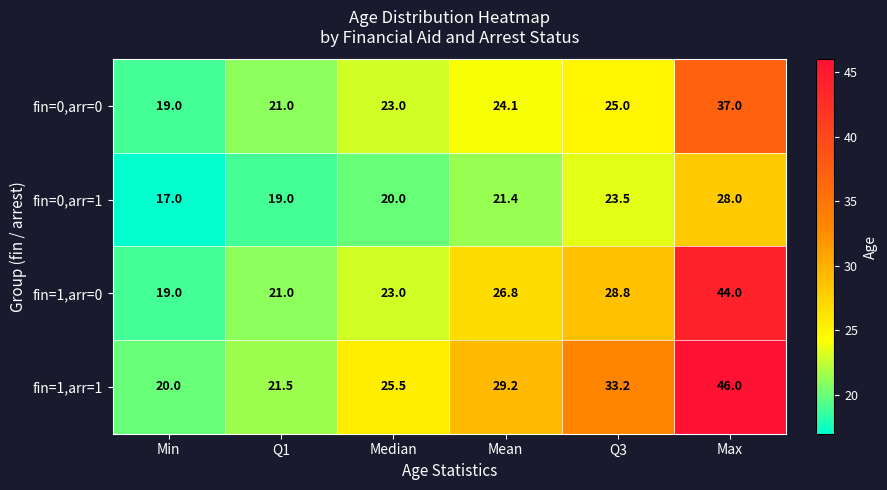

What is the spread (max minus min) of values at Q3?

9.7